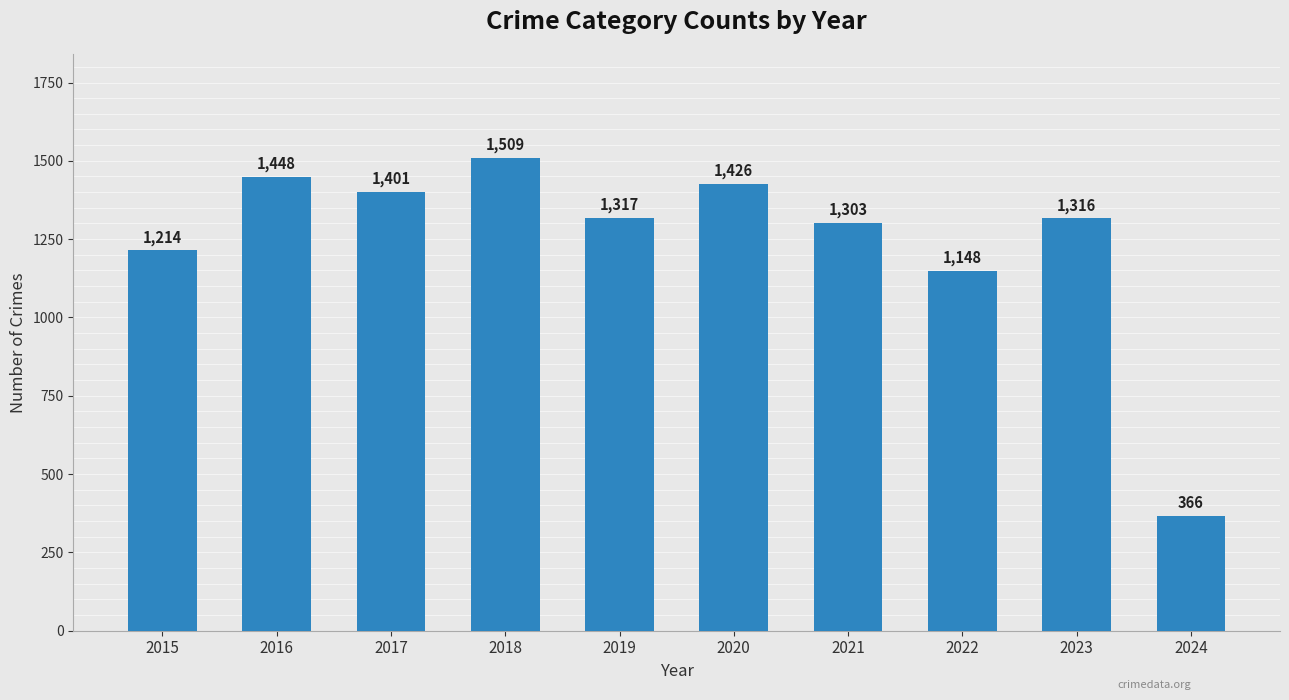

Are the bars horizontal?

No